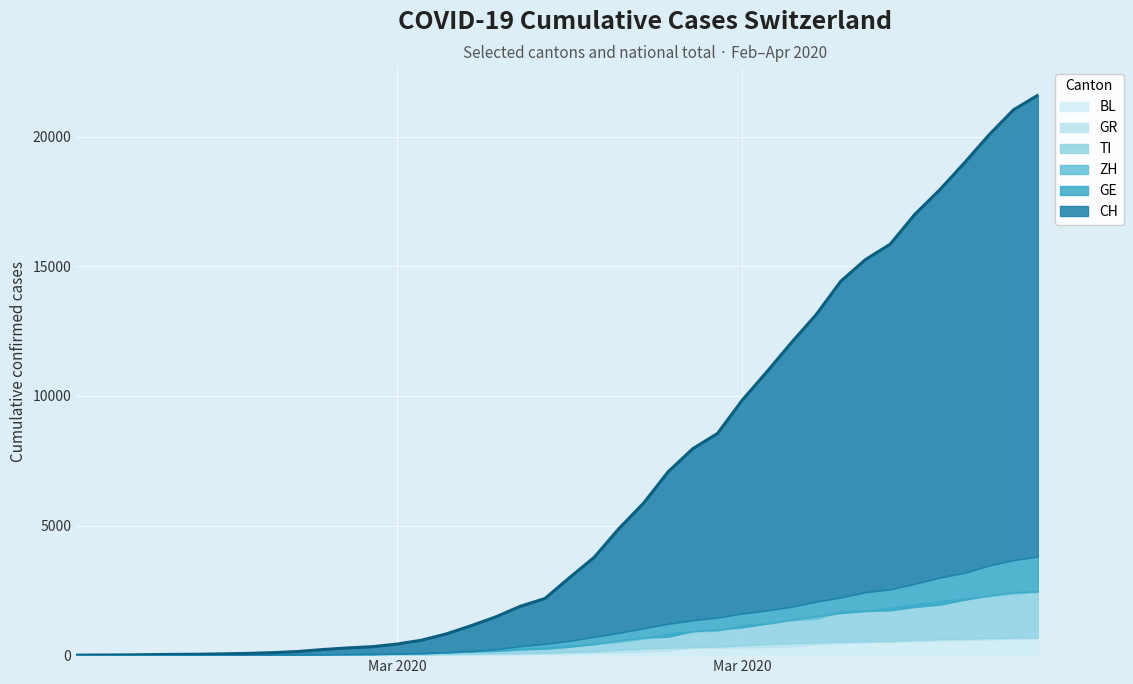

Where does the BL series first go above 76?

21